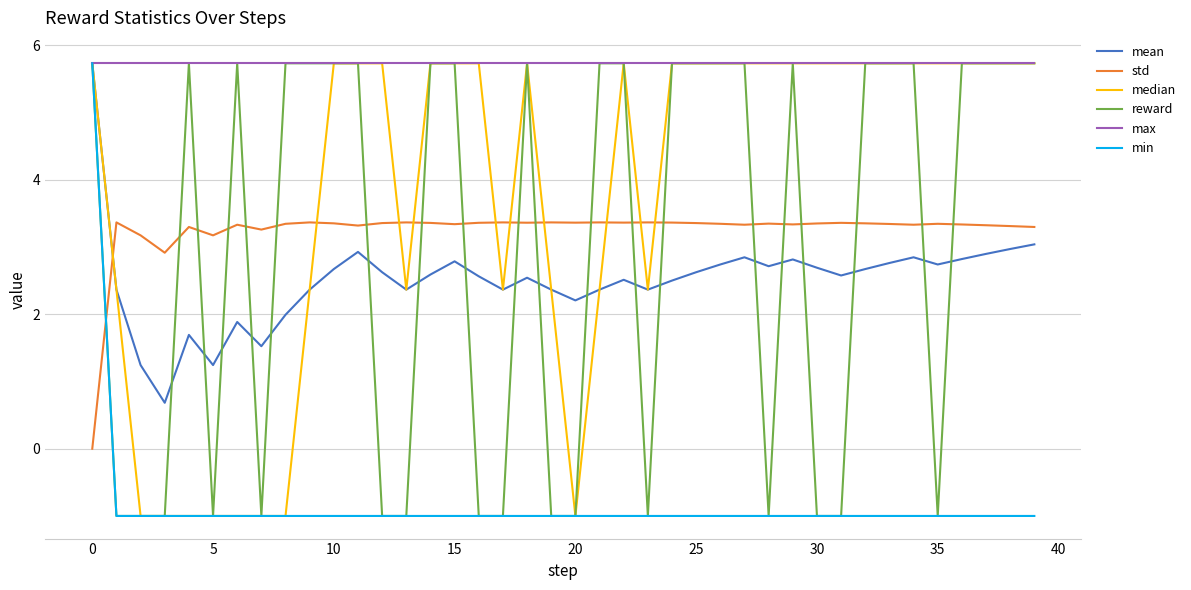

What is the maximum value for reward?

5.7